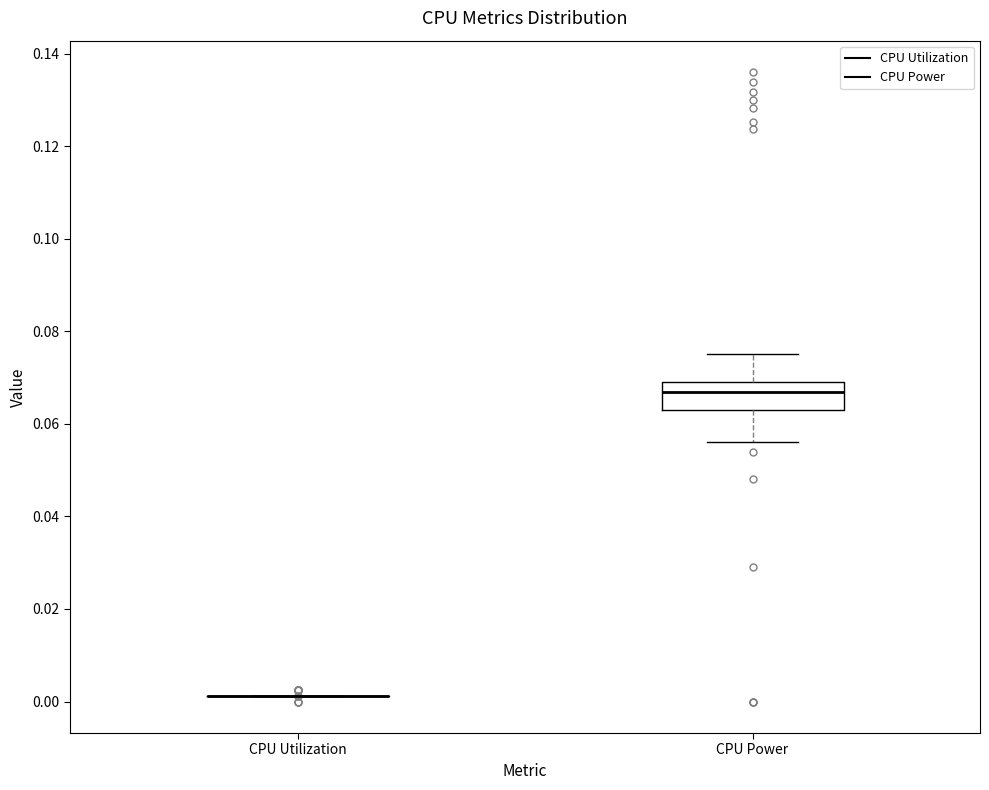

Reading left to right, transcribe this box plot: for each box, give where its median line is, the range the box spans, and where its two whiskers end, as read against the y-axis. The values are not printed on the chart, so give them approximately, as read against the axis.

CPU Utilization: box collapsed to a line at 0.002, whiskers 0.002 to 0.002
CPU Power: median 0.066, box 0.064 to 0.070, whiskers 0.056 to 0.076